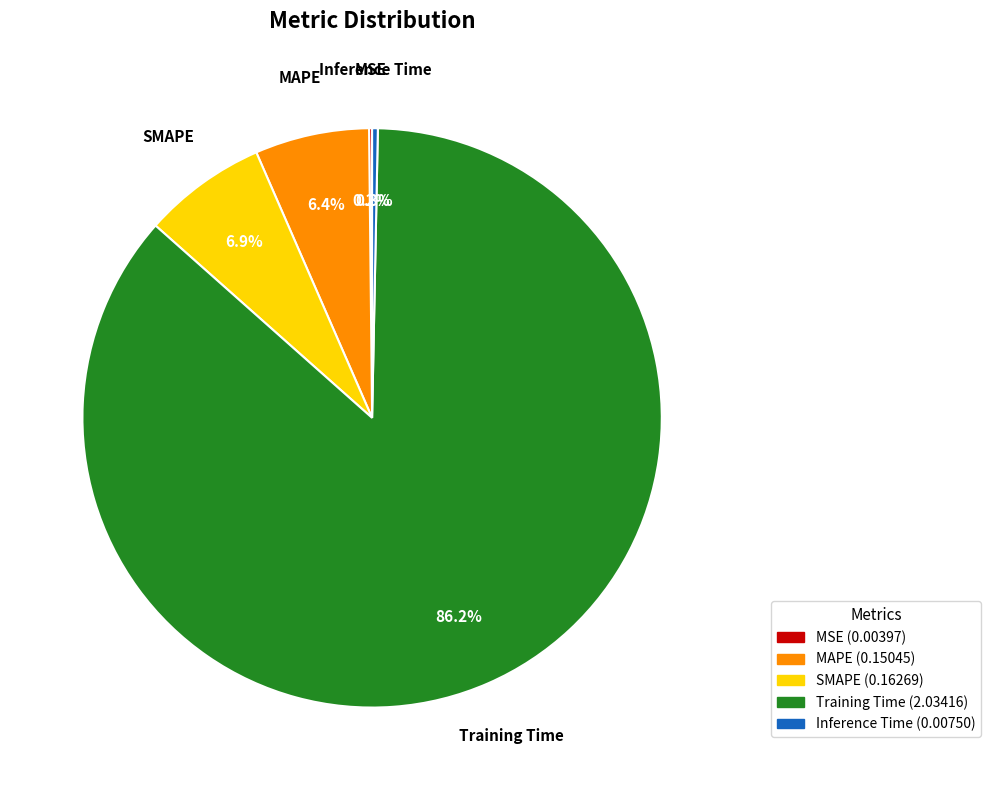

What percentage is NOT represented by SMAPE?

93.1%